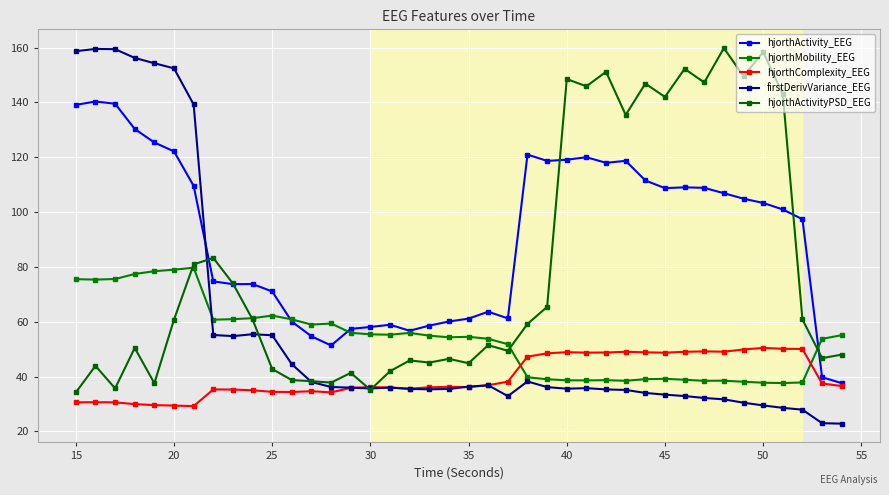

How many lines are shown in the chart?

5